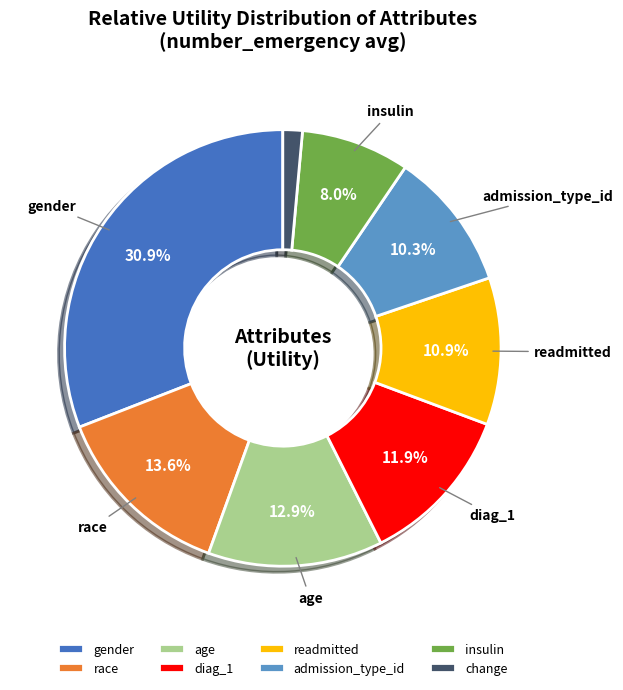

Rank the categories by value from lowest to highest.

change, insulin, admission_type_id, readmitted, diag_1, age, race, gender